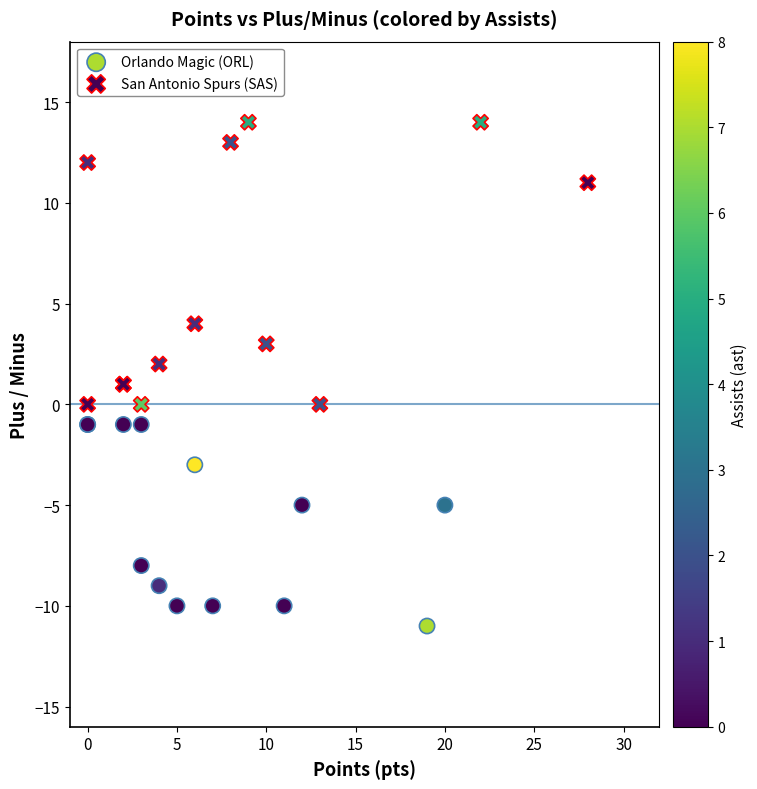

Which series contains the lowest Y value?

Orlando Magic (ORL)